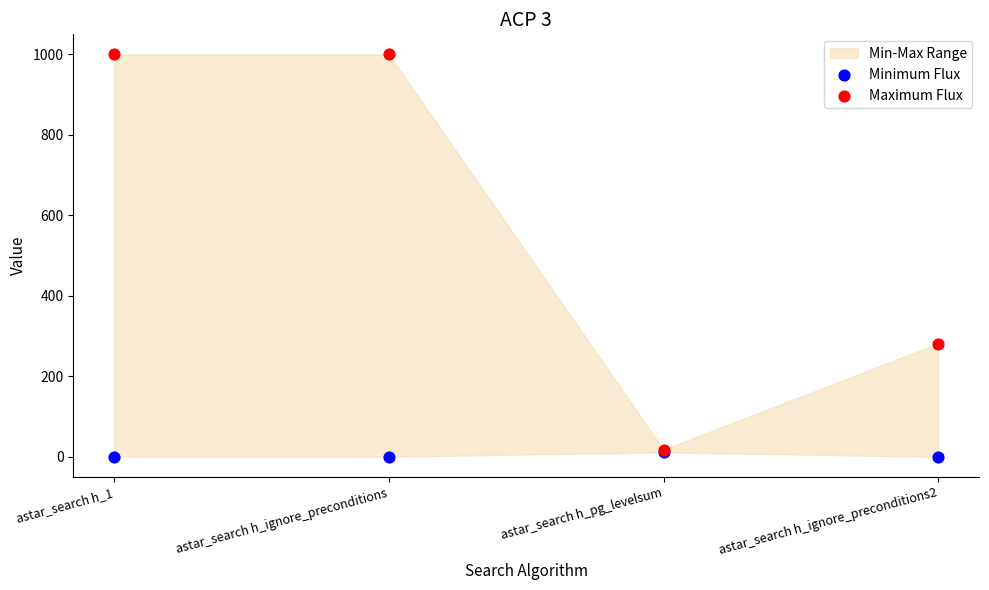

Across all series, what Y value is closest to 500?

281.6